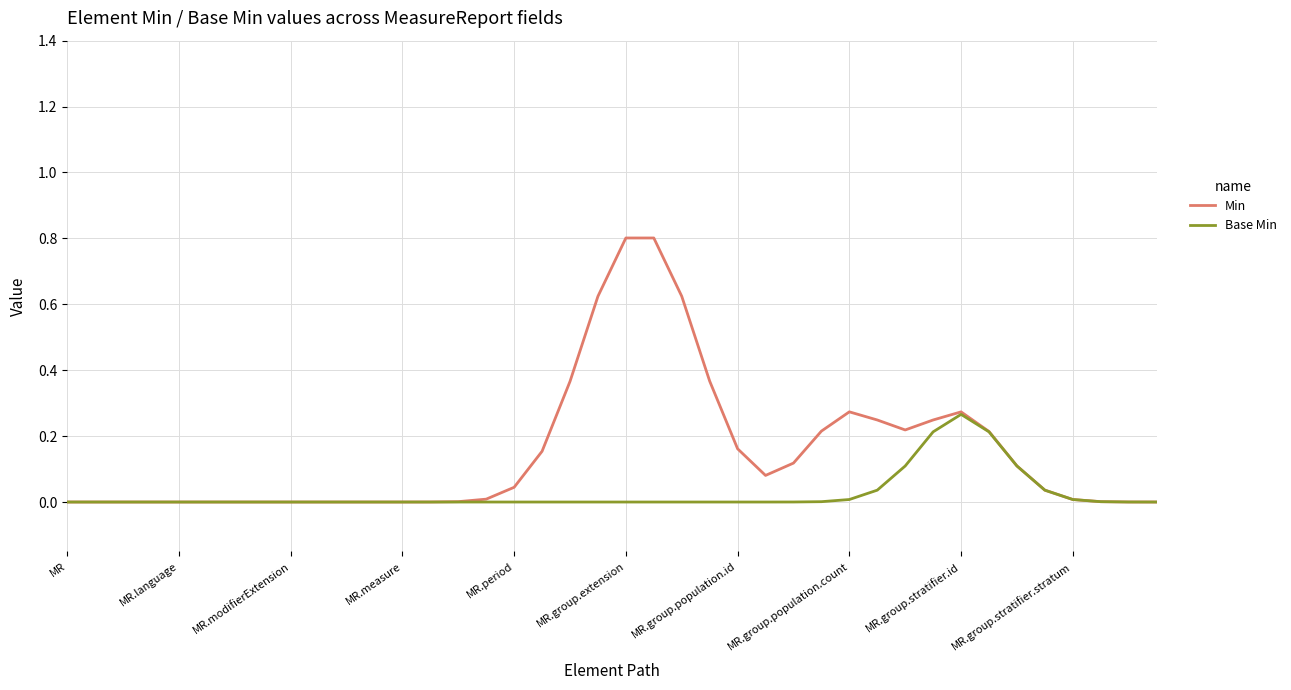

What is the sum of all Min values?

6.0